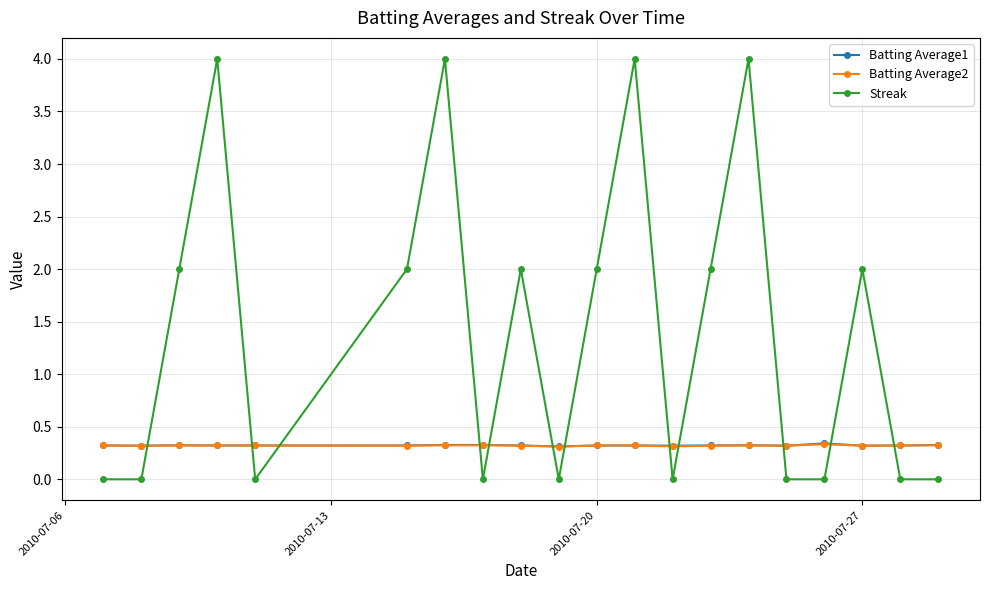

How many interior local peaks does the Streak series have?

6